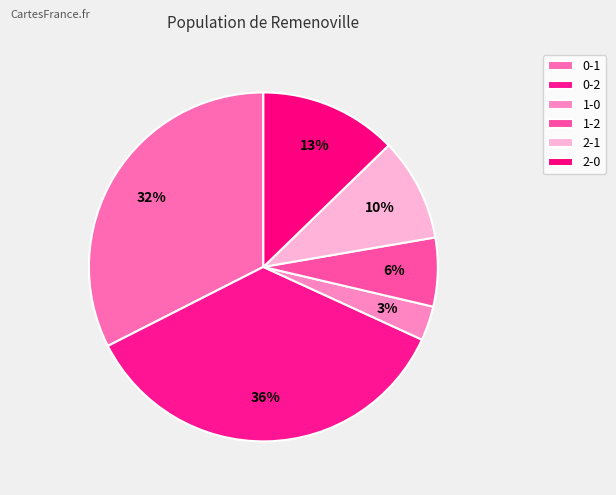

To the nearest percent, what portion does 2-1 represent?

10%